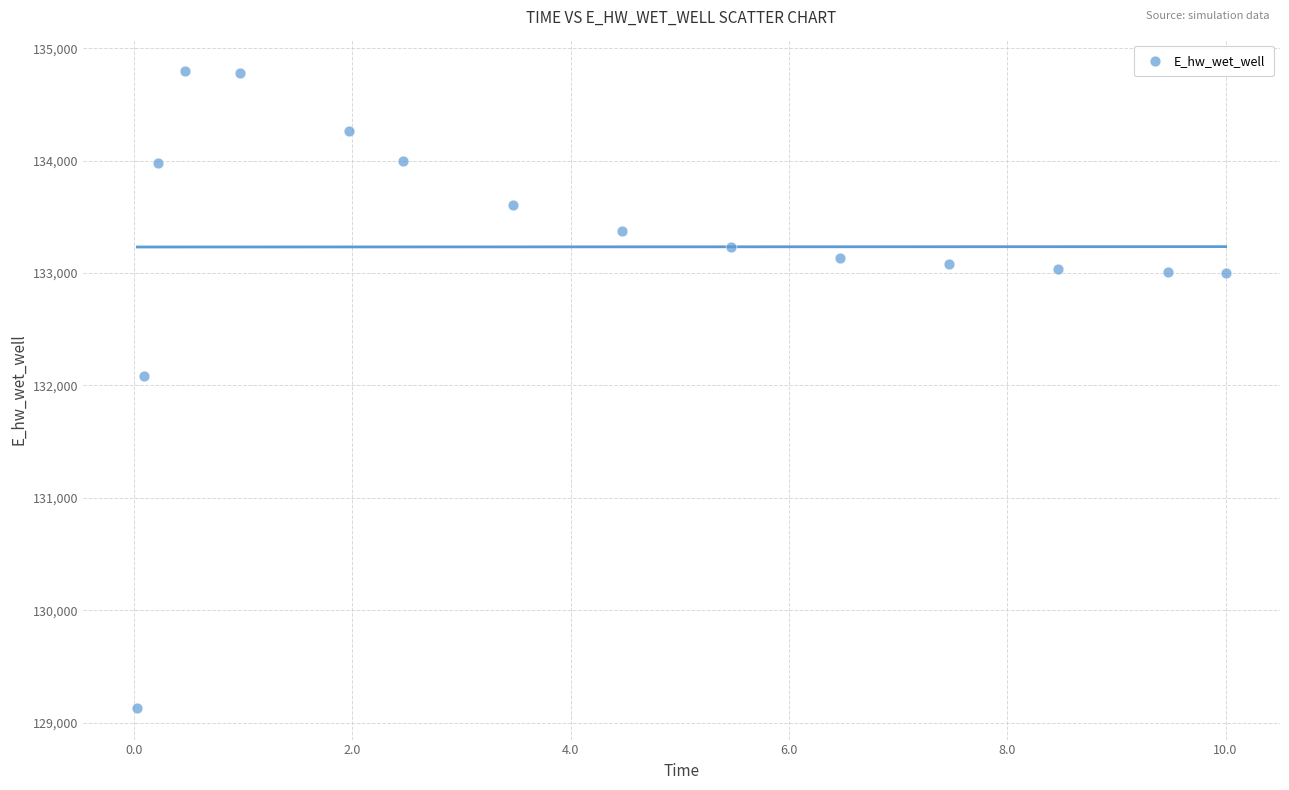

What is the range of X values (max minus min)?

10.0